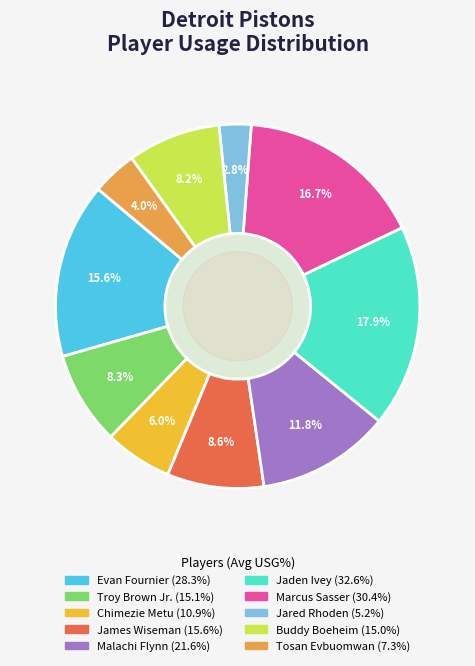

What is the largest slice in the pie chart?

Jaden Ivey